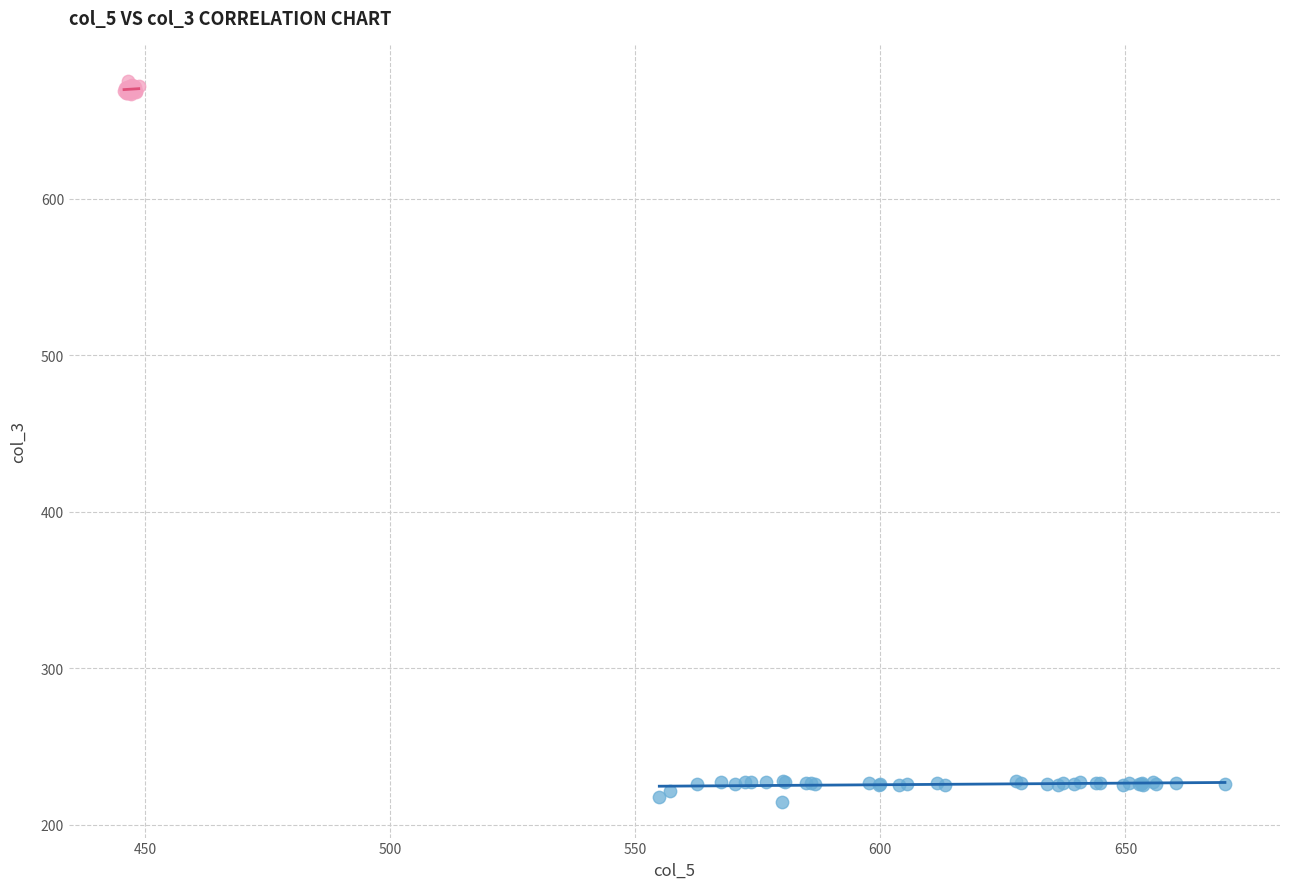

What are all the series names shown in the legend?

col_5 vs col_3, col_1 vs col_2